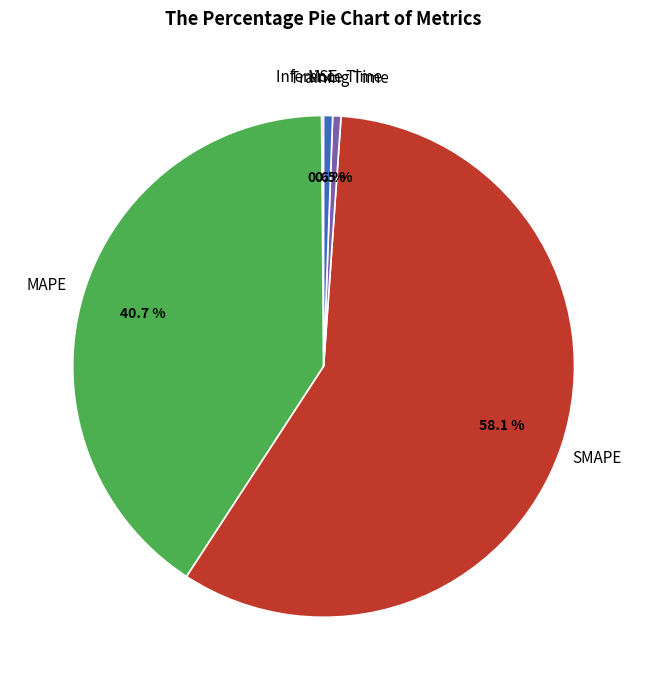

Does any single category account for the majority?

Yes